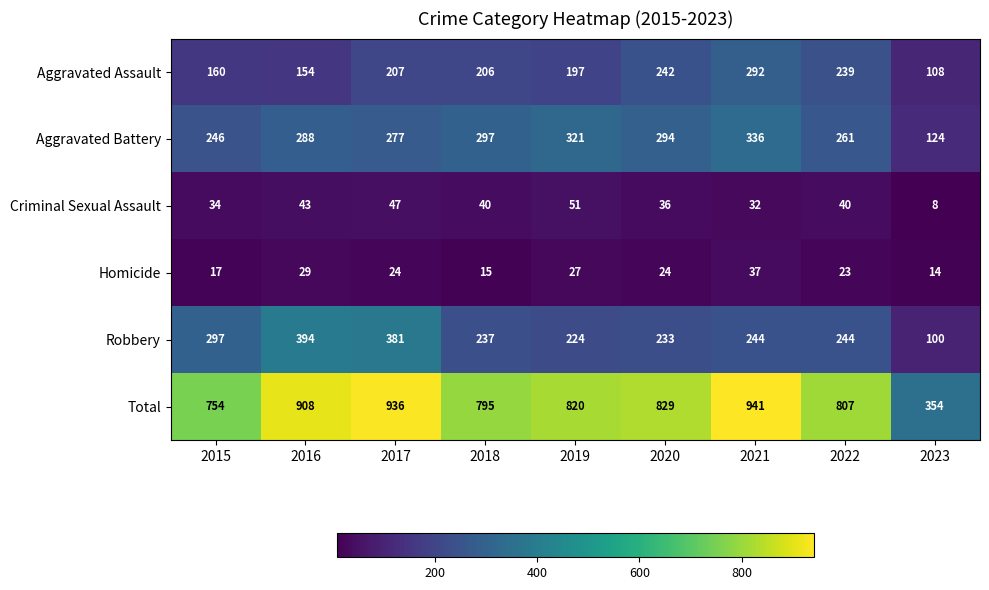

True or false: Total has a value of 502 at 2022.

False